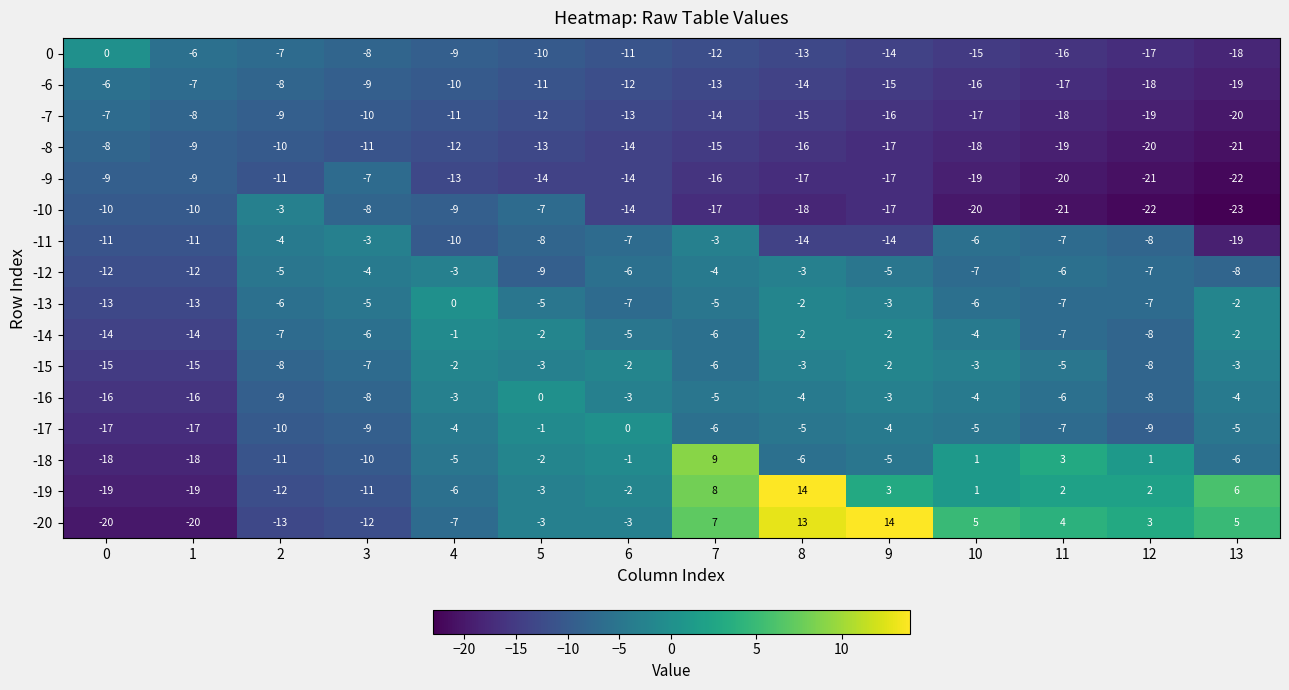

What is the difference between the highest and lowest values at 9?

31